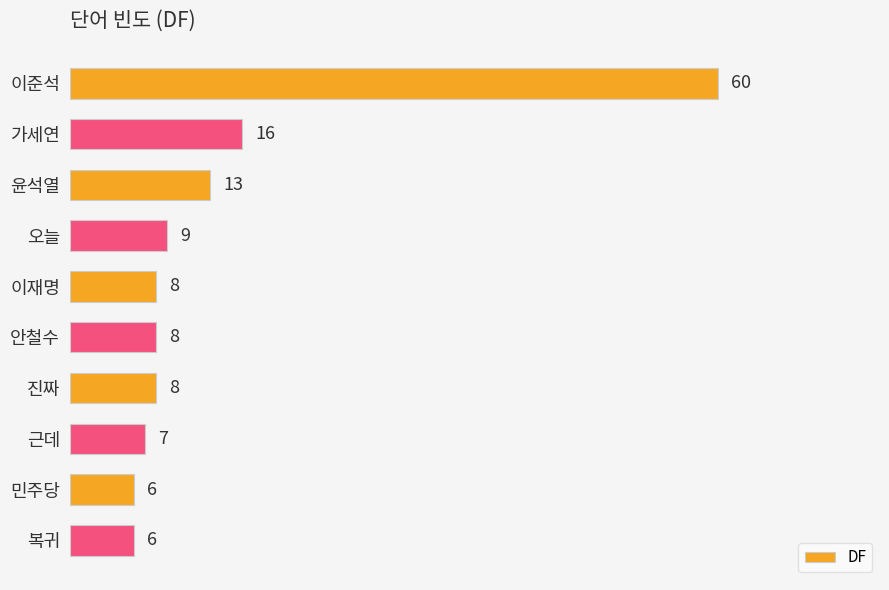

Which has a higher value, 오늘 or 근데?

오늘